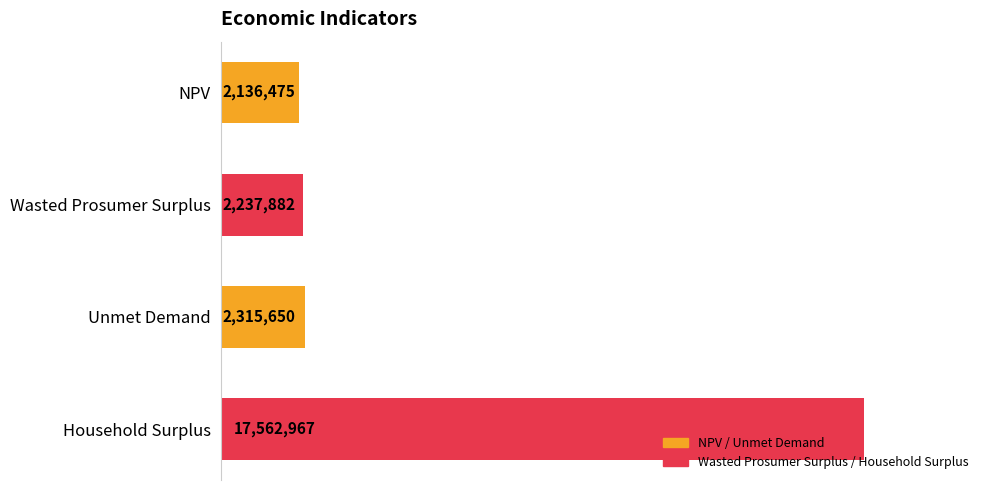

Are the bars horizontal?

Yes